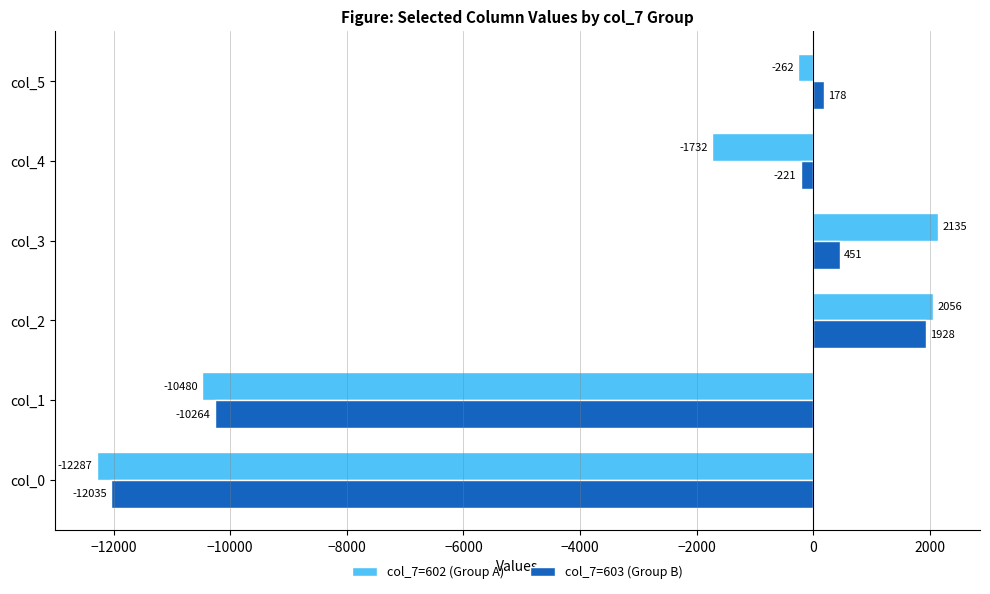

What is the sum of all col_7=603 (Group B) values?

-19963